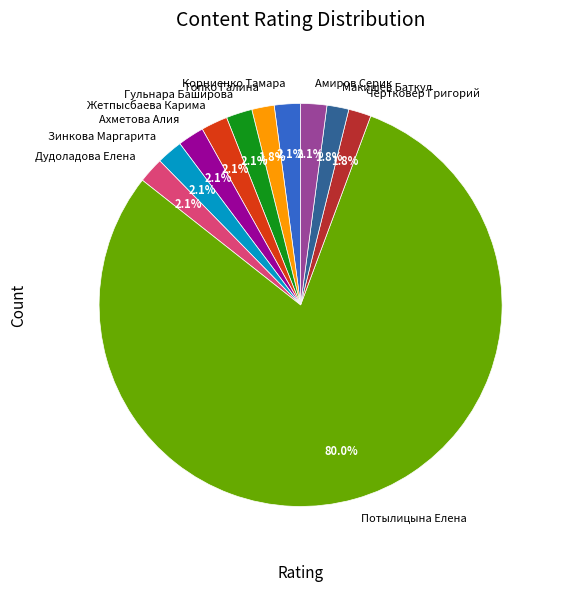

Count the number of slices in the pie.

11